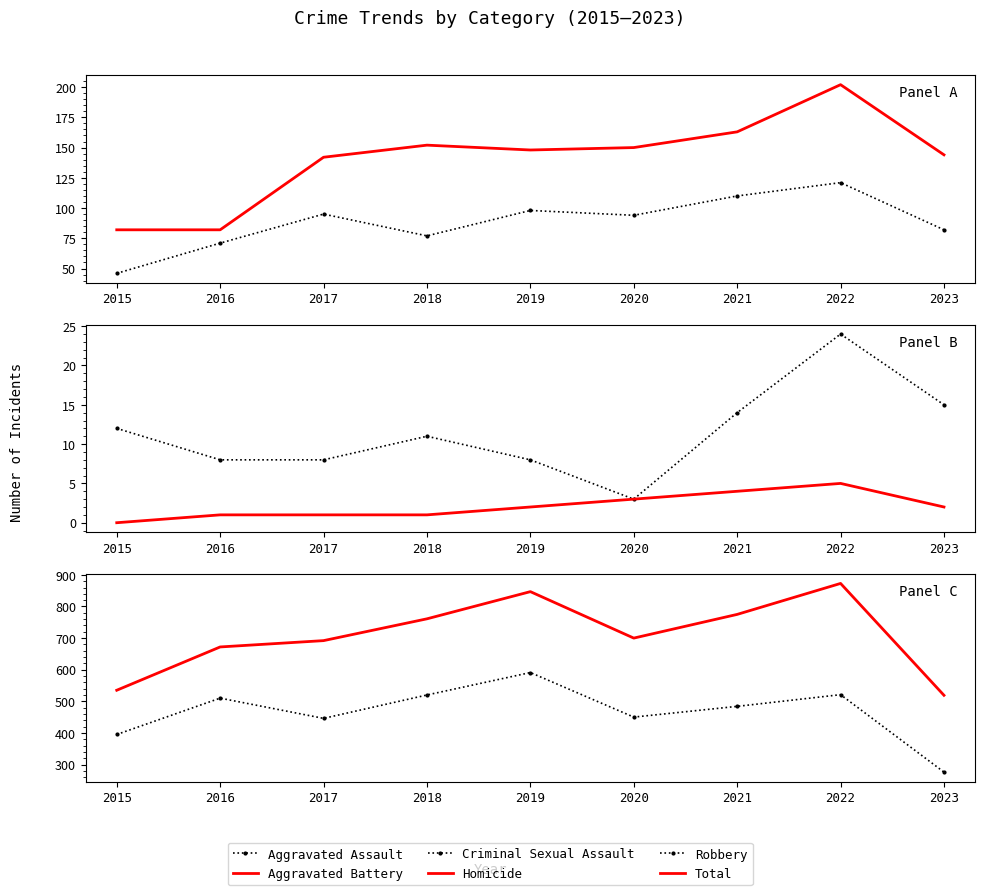

True or false: Robbery and Homicide cross at least once.

False